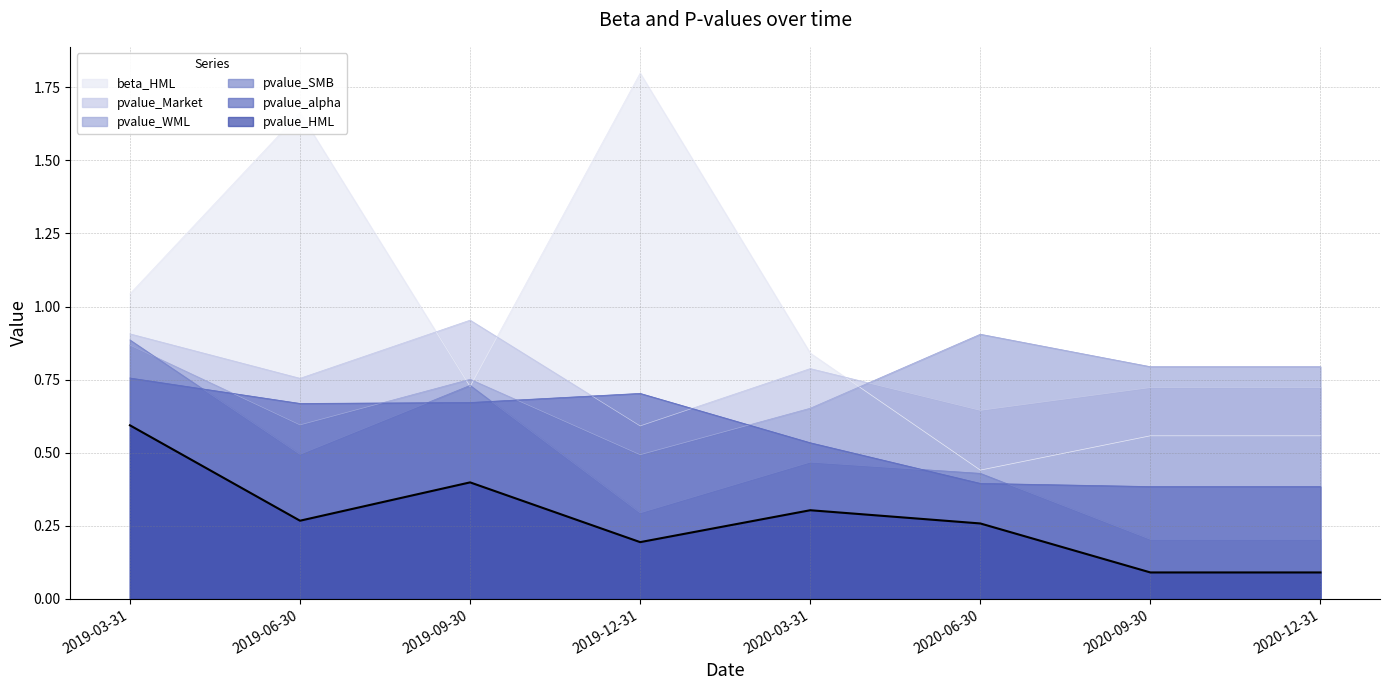

At which label does pvalue_SMB reach its peak?

2019-03-31